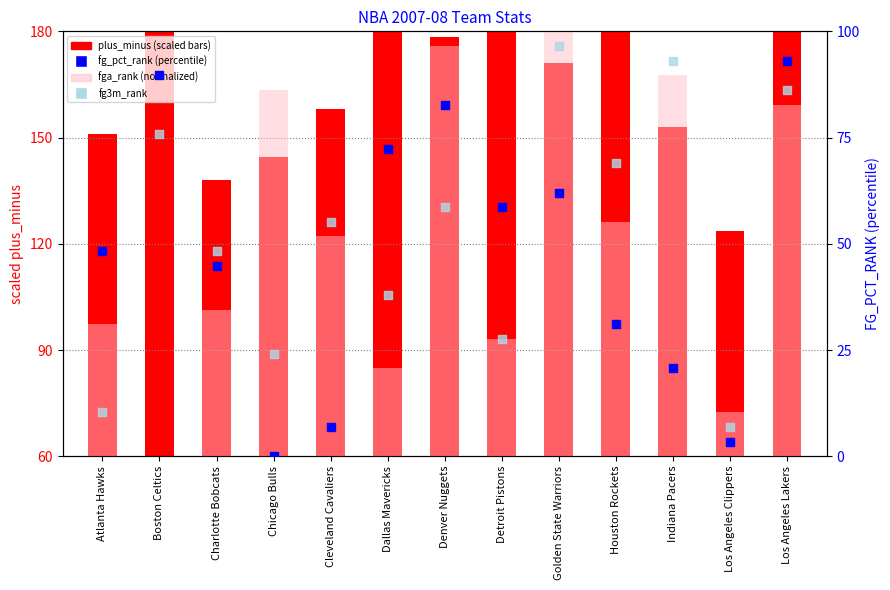

What is the total value across all series at Charlotte Bobcats?

205.6